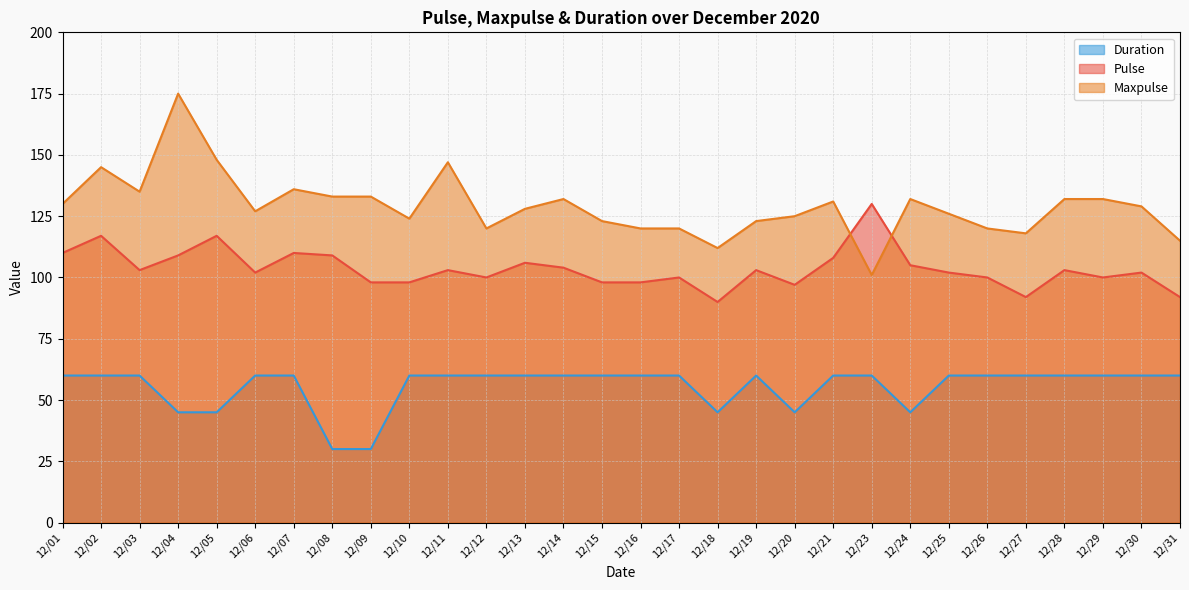

What is the value of the Maxpulse point at the 20th from the left?

125